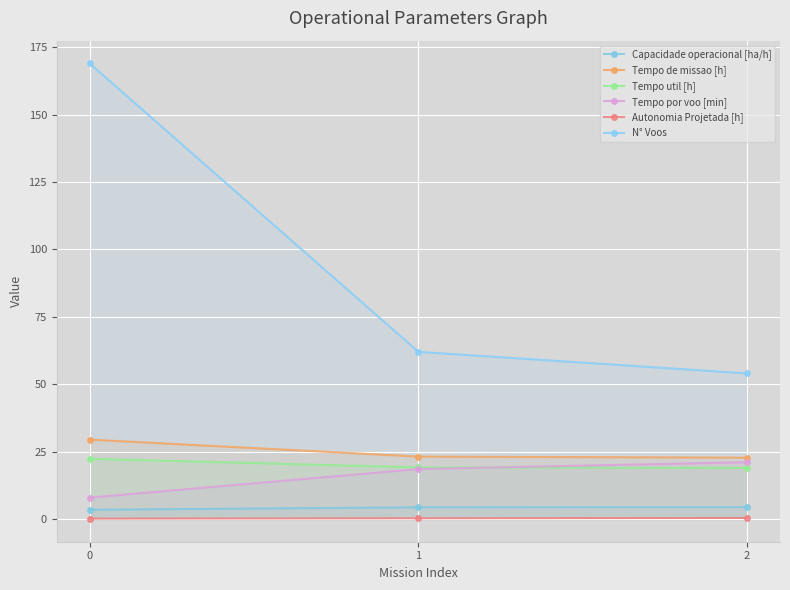

Is it true that Capacidade operacional [ha/h] equals 4.3 at 1?

True